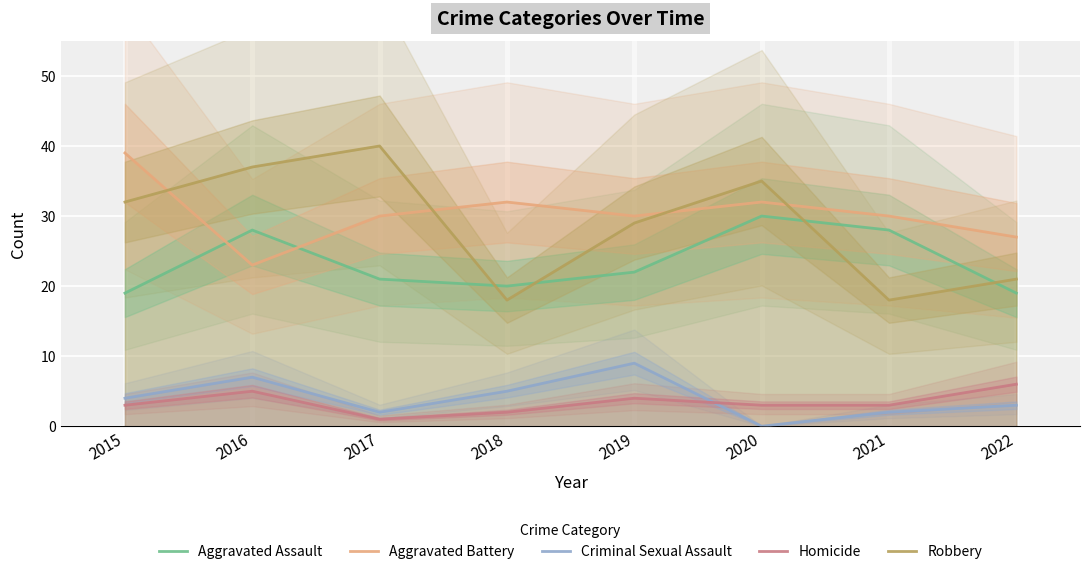

Which category has the lowest value in the Criminal Sexual Assault series?

2020